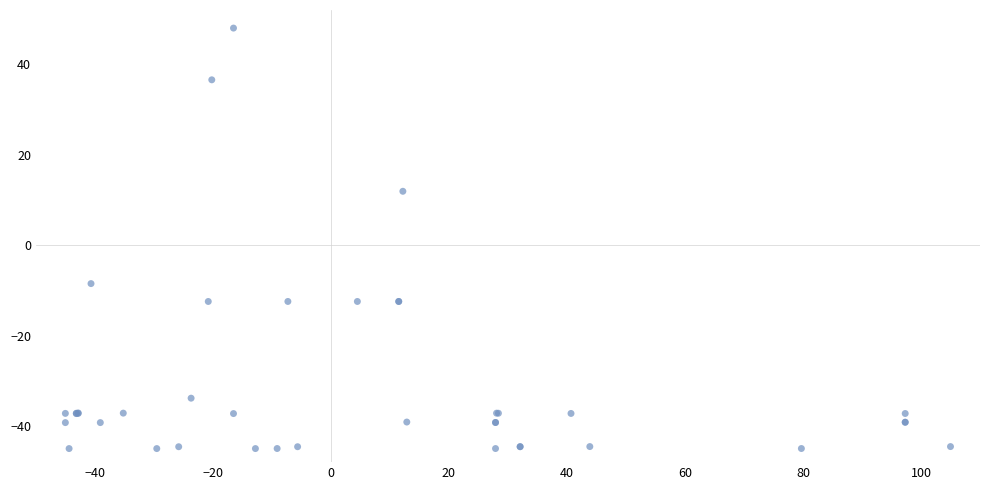

What Y value in the scatter plot is closest to 1?

-8.5